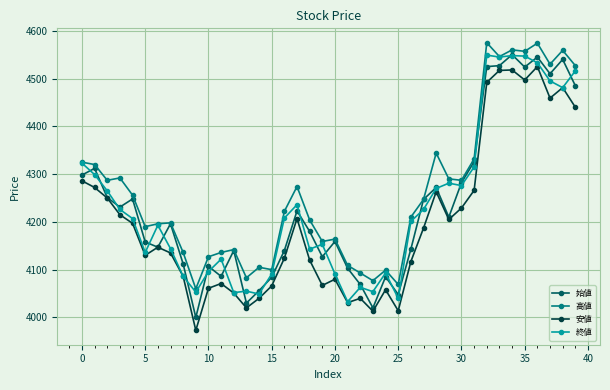

What is the greatest value displayed?

4575